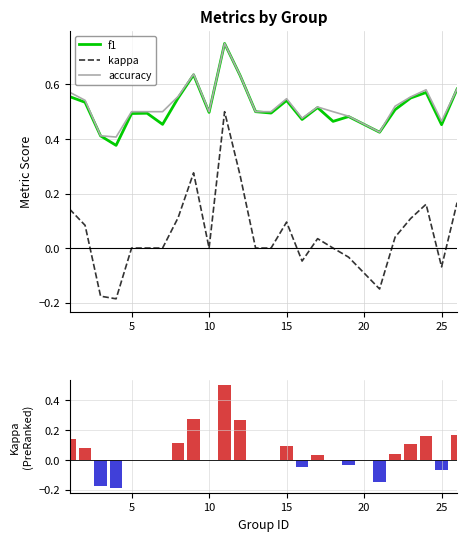

True or false: kappa has a value of -0.2 at 5.

False